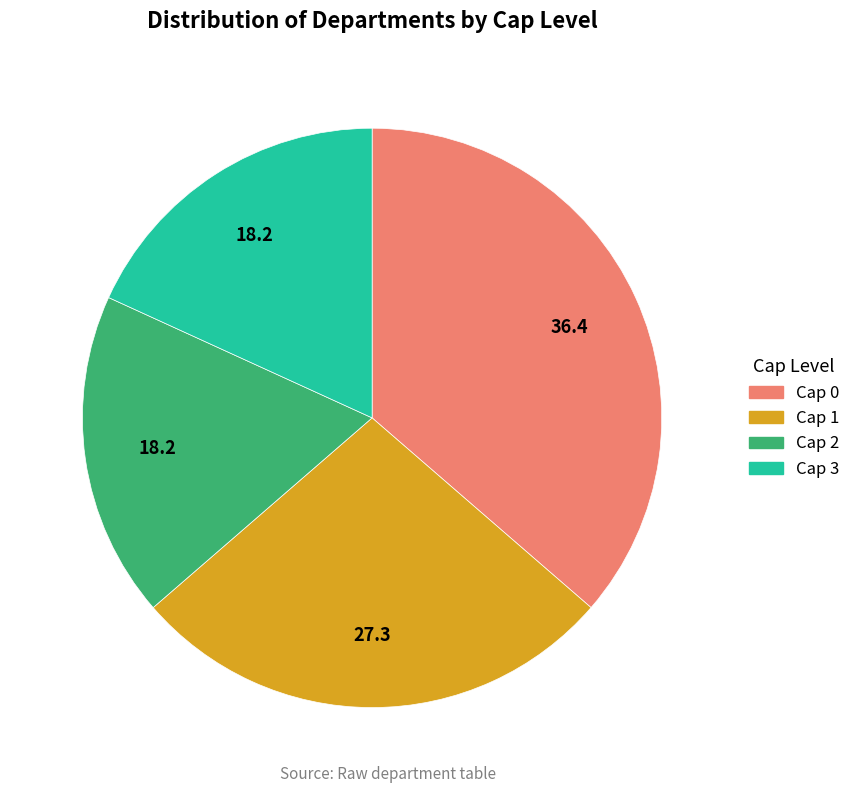

Is there a majority slice in this chart?

No